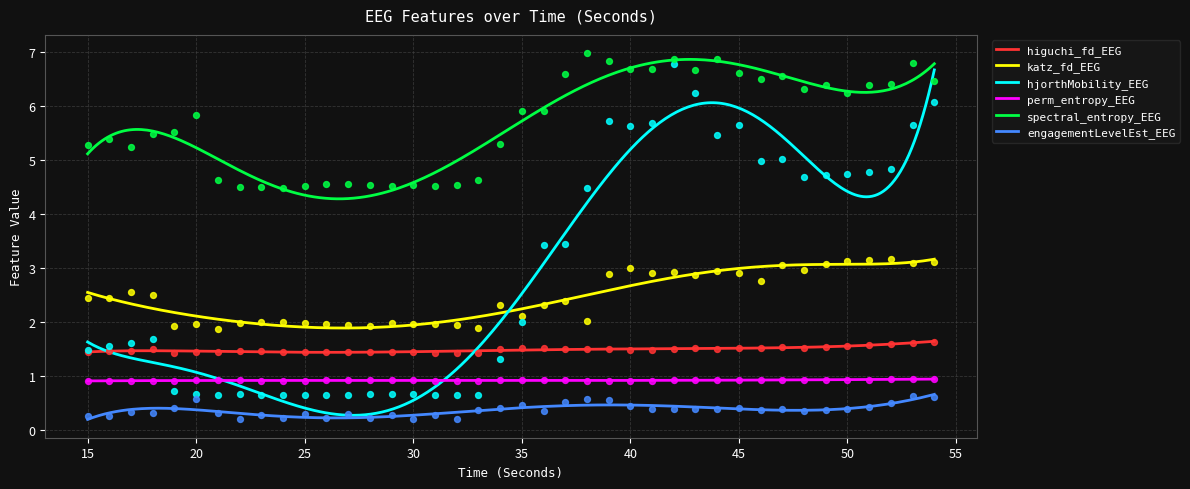

Which series contains the lowest Y value?

engagementLevelEst_EEG